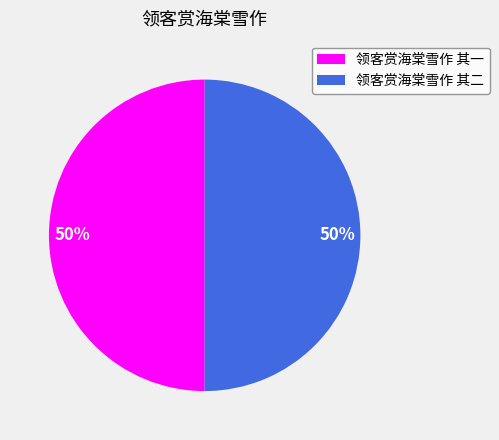

How many segments does this pie chart have?

2